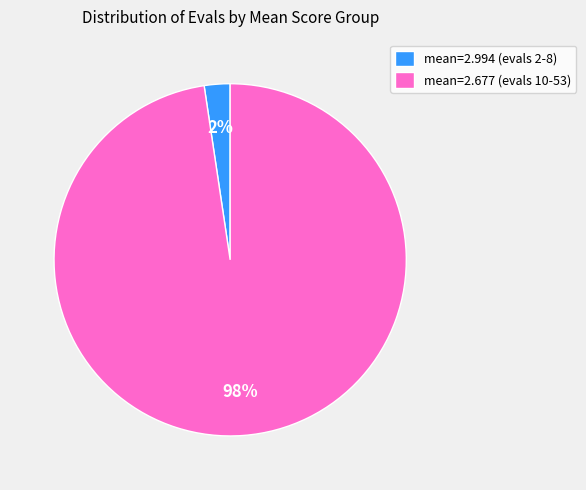

Does any single category account for the majority?

Yes